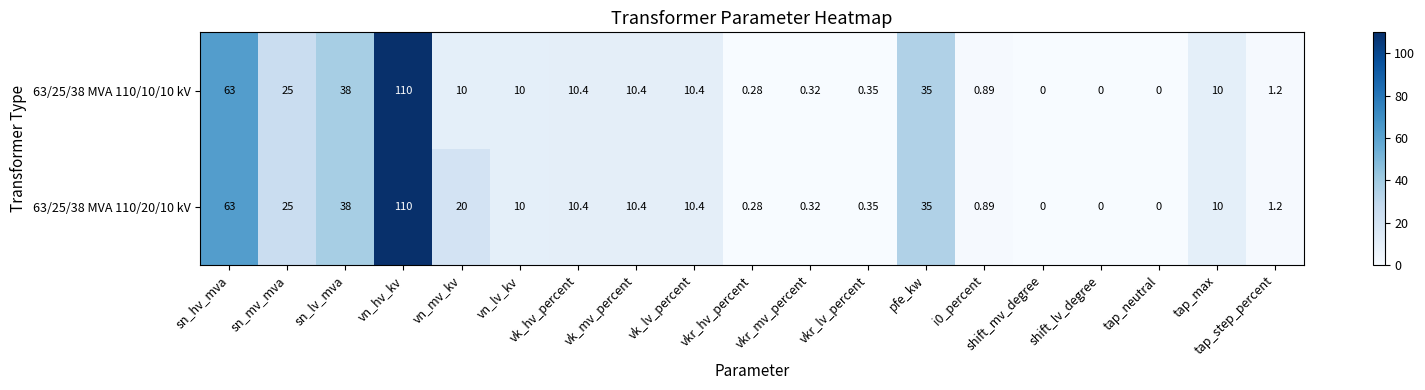

At which label is 63/25/38 MVA 110/20/10 kV closest to 55?

sn_hv_mva